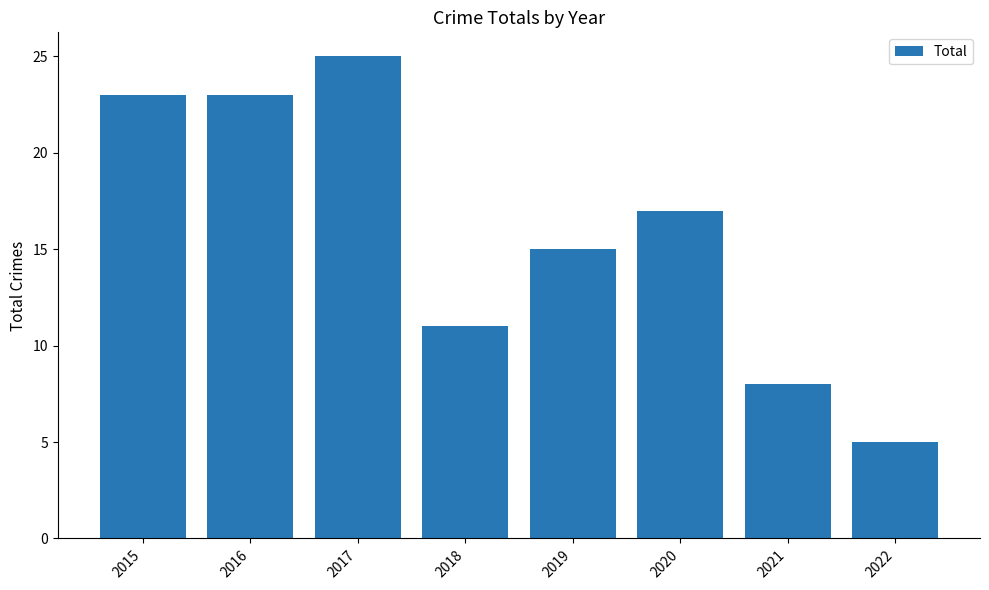

The value at 2020 is 28. True or false?

False